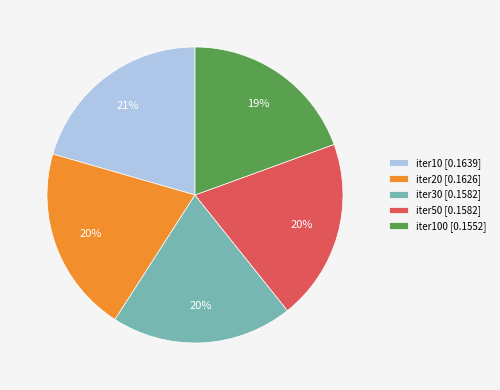

To the nearest percent, what portion does iter10 [0.1639] represent?

21%